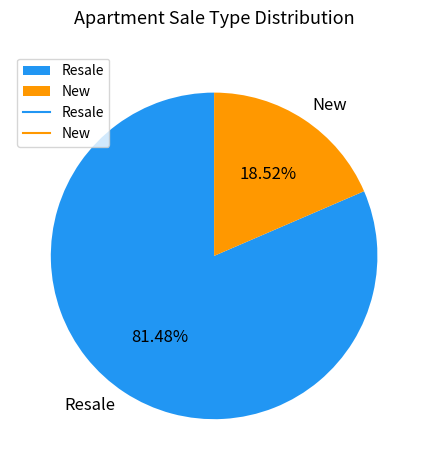

To the nearest percent, what portion does New represent?

19%